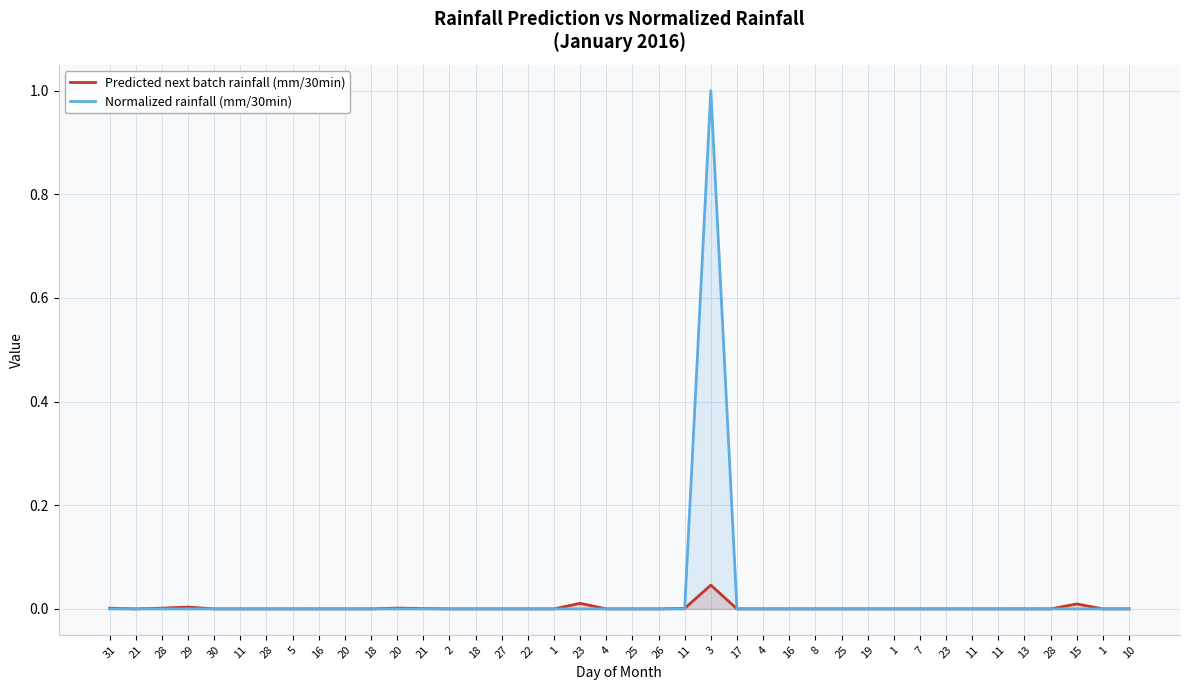

Is the value of Normalized rainfall (mm/30min) at 30 greater than the value of Predicted next batch rainfall (mm/30min) at 16?

No